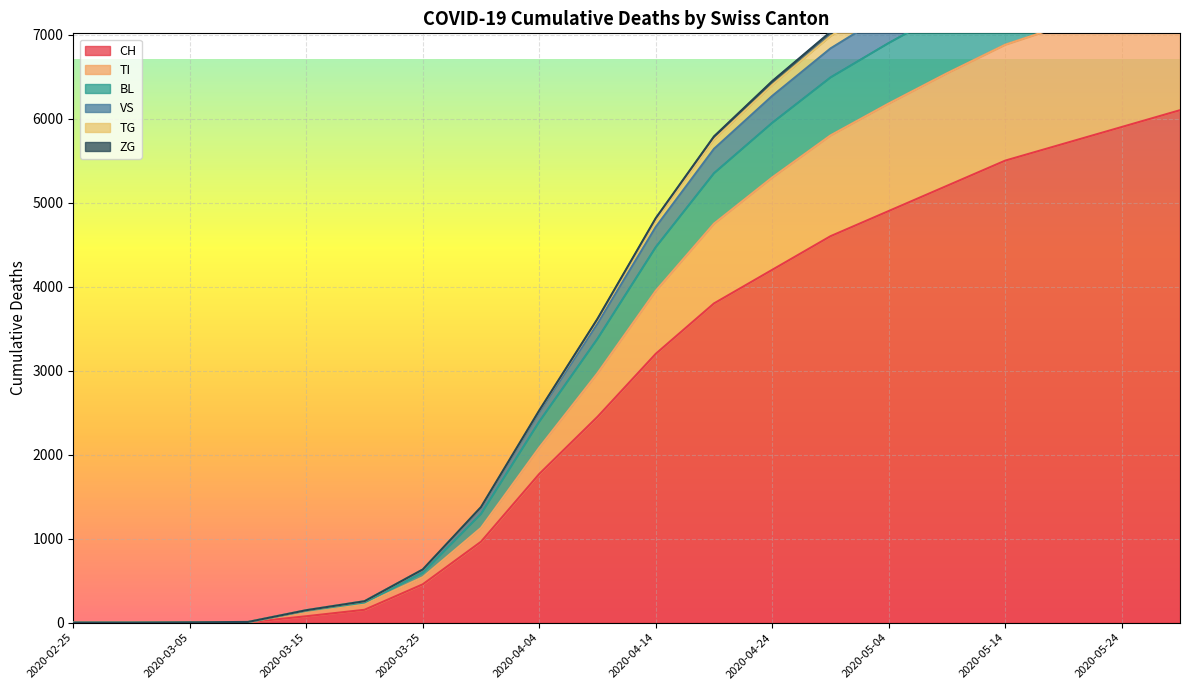

Rank the categories by CH value from highest to lowest.

2020-05-29, 2020-05-24, 2020-05-19, 2020-05-14, 2020-05-09, 2020-05-04, 2020-04-29, 2020-04-24, 2020-04-19, 2020-04-14, 2020-04-09, 2020-04-04, 2020-03-30, 2020-03-25, 2020-03-20, 2020-03-15, 2020-03-10, 2020-03-05, 2020-02-25, 2020-03-01